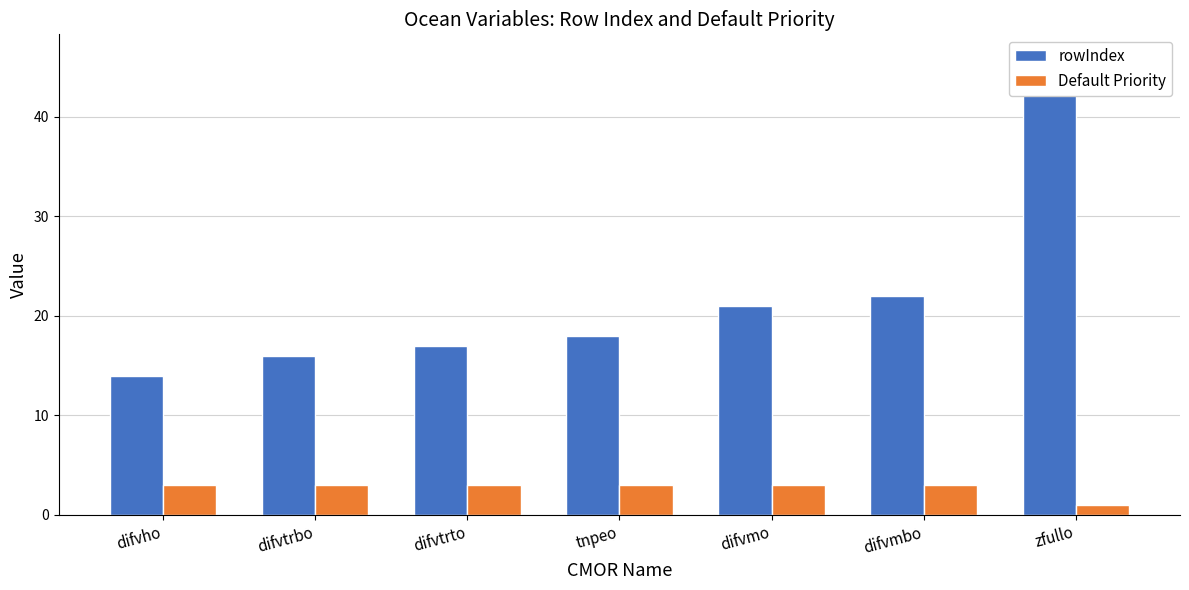

List the series in order of their peak value, lowest first.

Default Priority, rowIndex